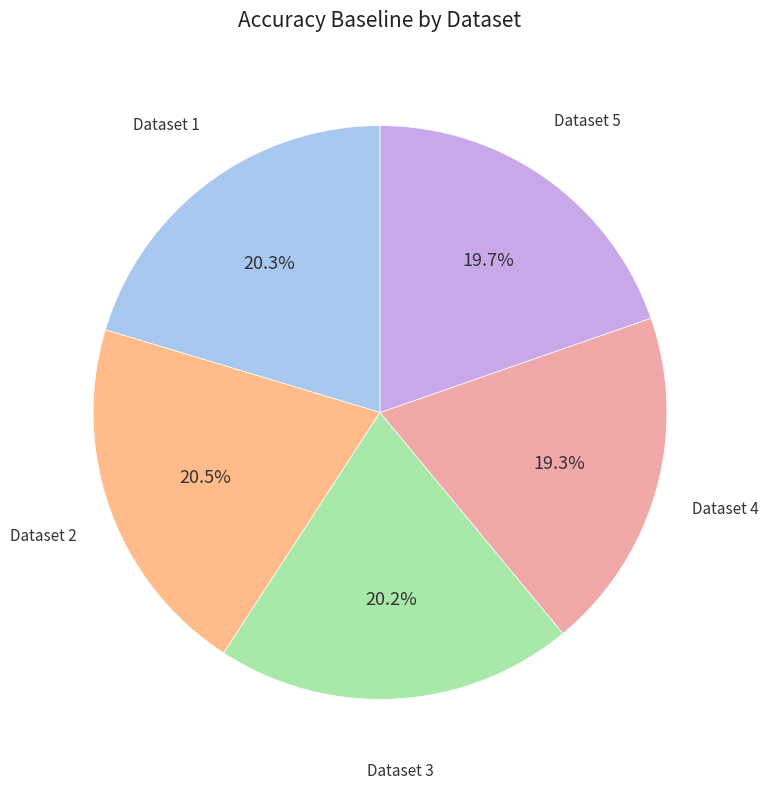

Which has a higher value, Dataset 5 or Dataset 2?

Dataset 2